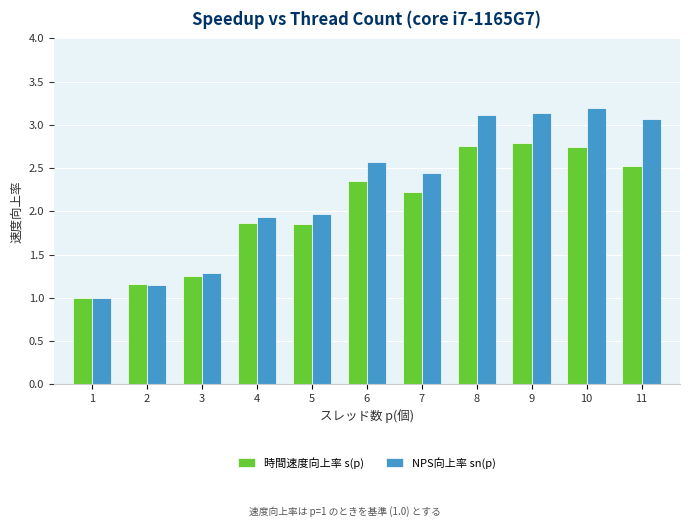

At how many categories does at least one series exceed 2?

6